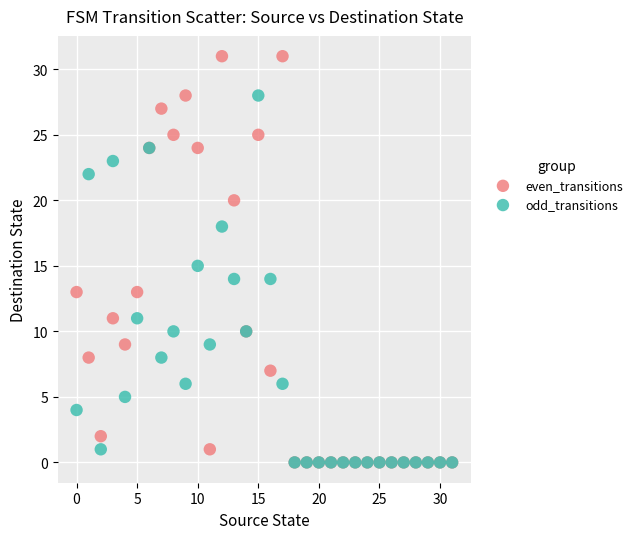

What are all the series names shown in the legend?

even_transitions, odd_transitions